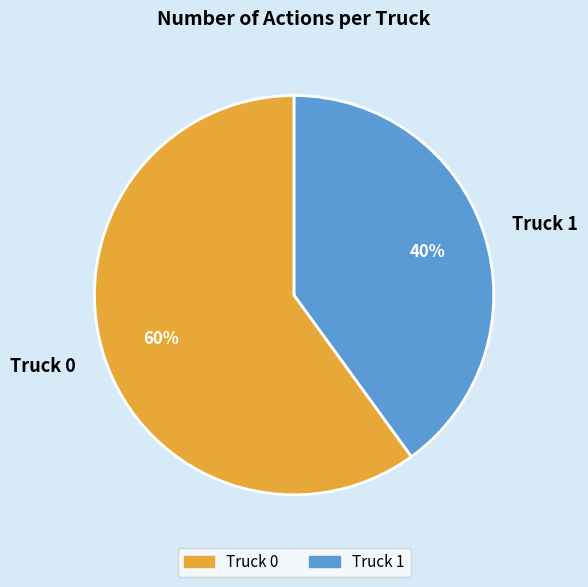

How many slices are in this pie chart?

2